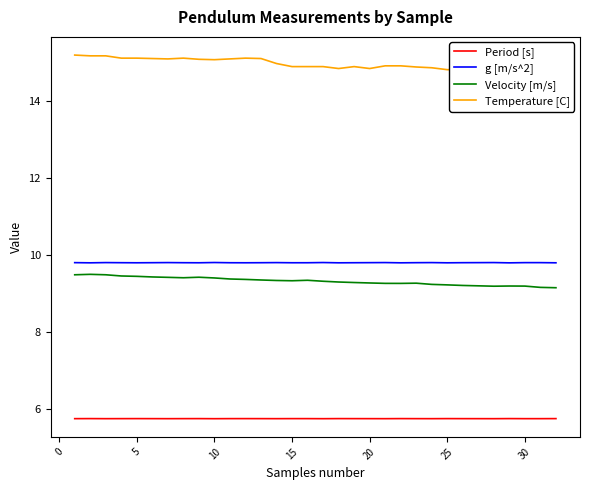

True or false: g [m/s^2] has more than 0 points higher than both neighbors.

True